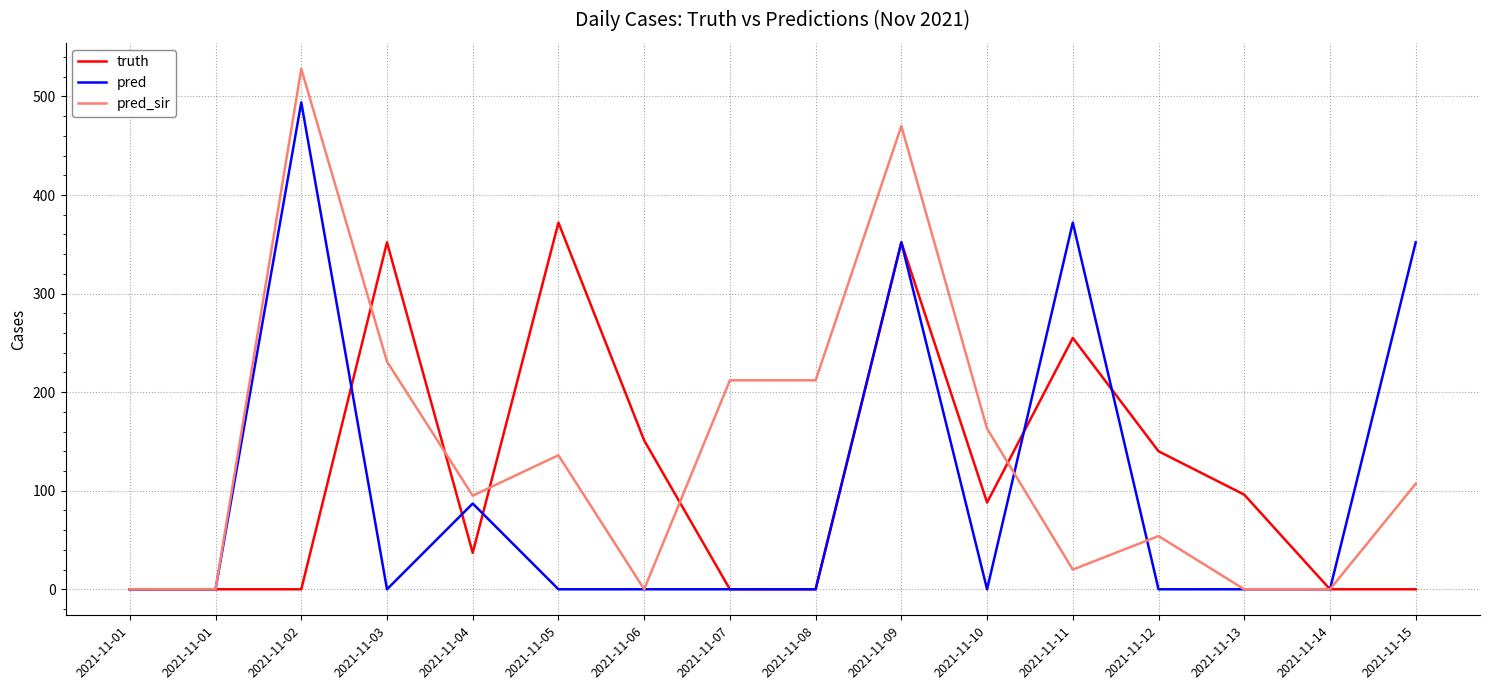

How many intersections are there between truth and pred?

5